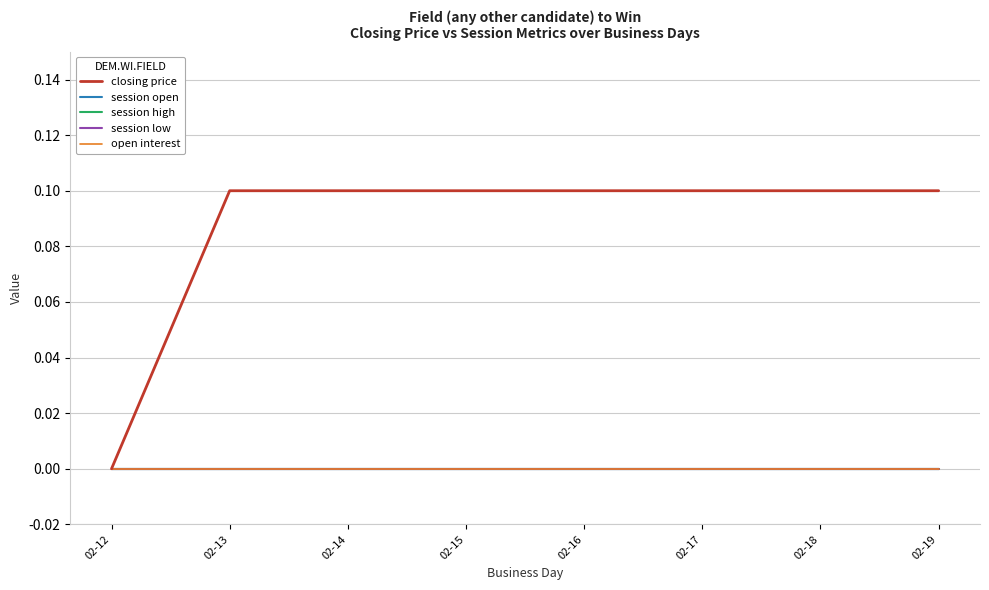

Does the chart have visible grid lines?

Yes